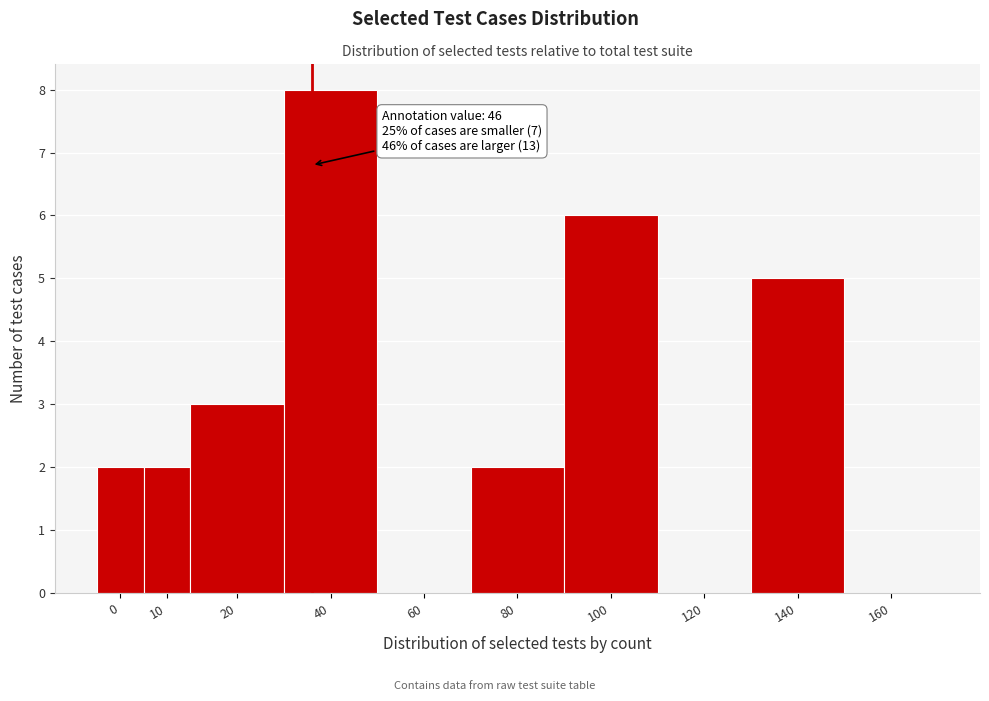

Reading left to right, extract all data points from this chart.

0=2	10=2	20=3	40=8	60=0	80=2	100=6	120=0	140=5	160=0